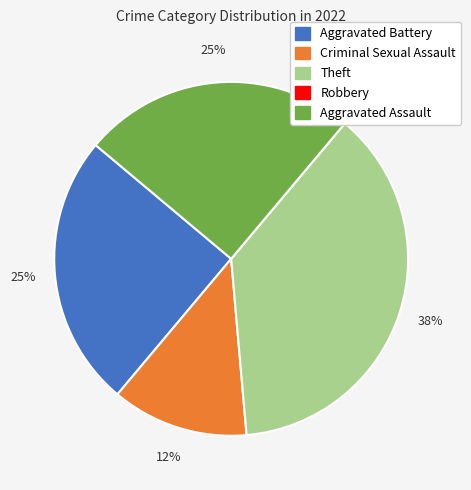

What percentage is the Aggravated Battery slice, to the nearest percent?

25%